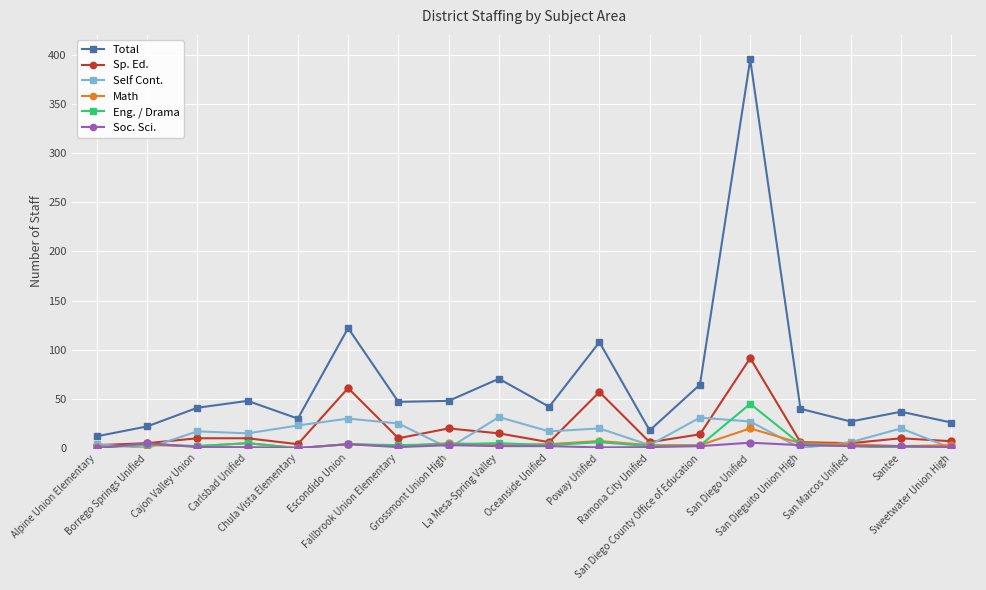

True or false: Math and Total intersect in this chart.

False